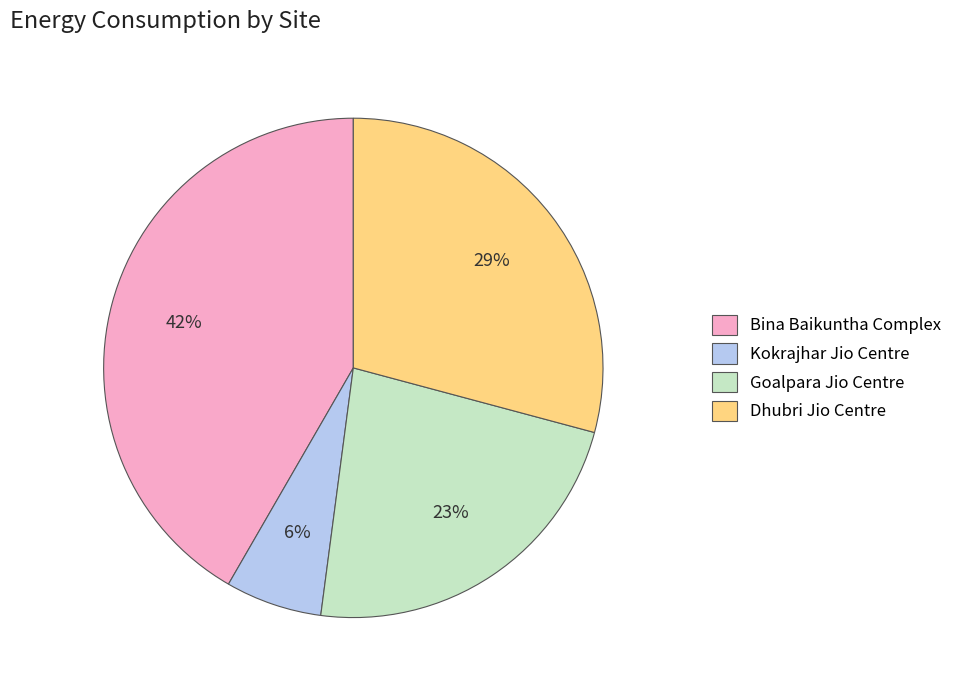

Is it true that Bina Baikuntha Complex is 29% of the pie?

False